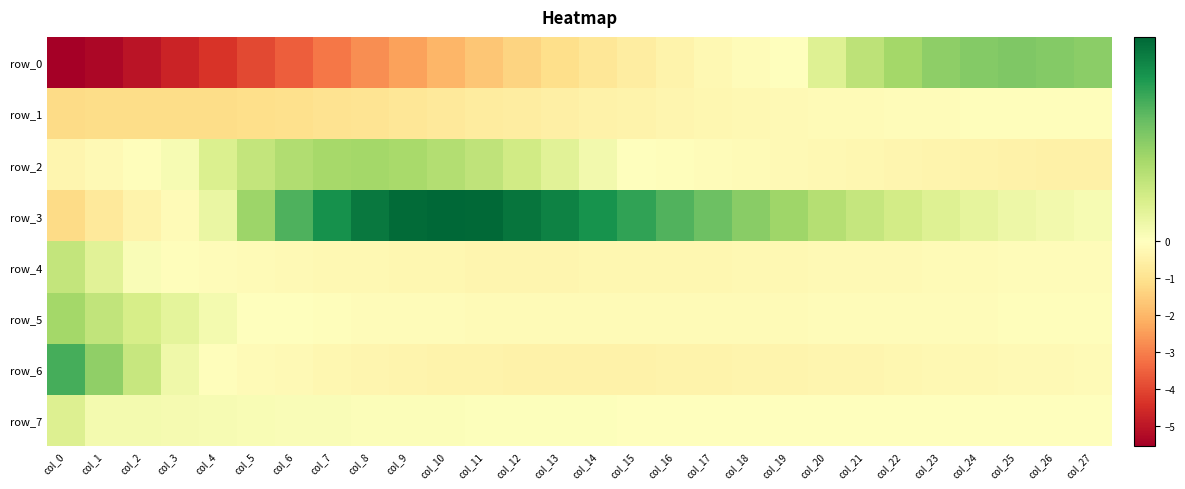

List the series in order of their peak value, highest first.

row_3, row_6, row_0, row_2, row_5, row_4, row_7, row_1